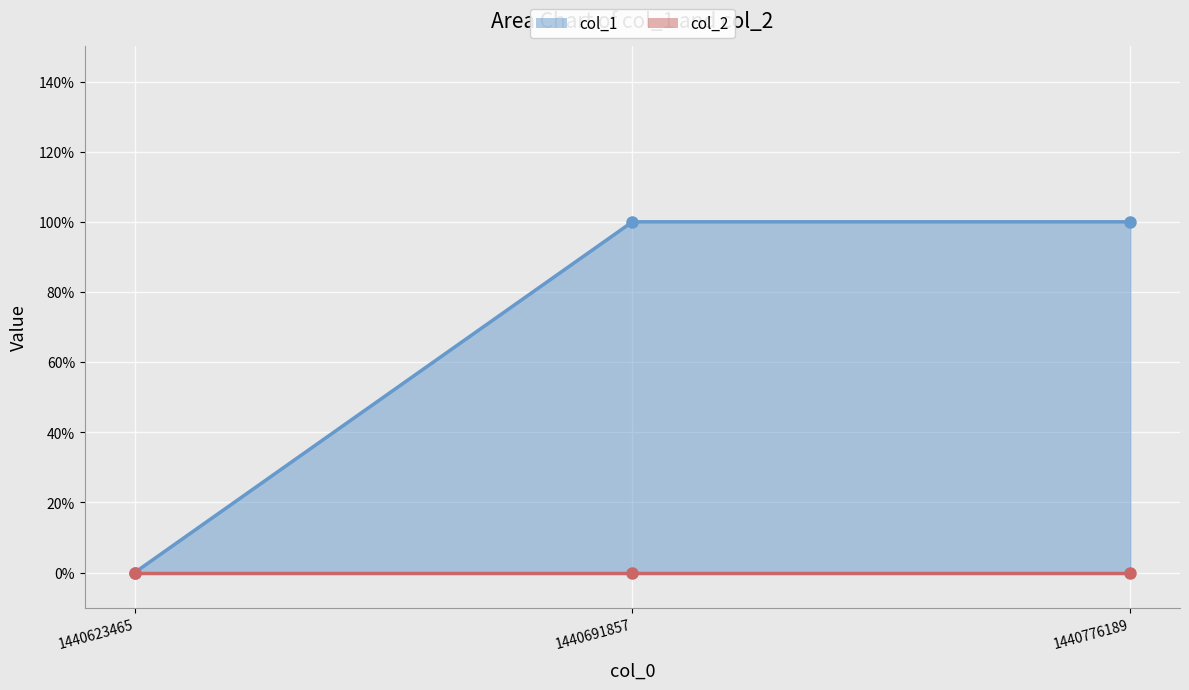

What is the difference between the second highest and minimum values?

1